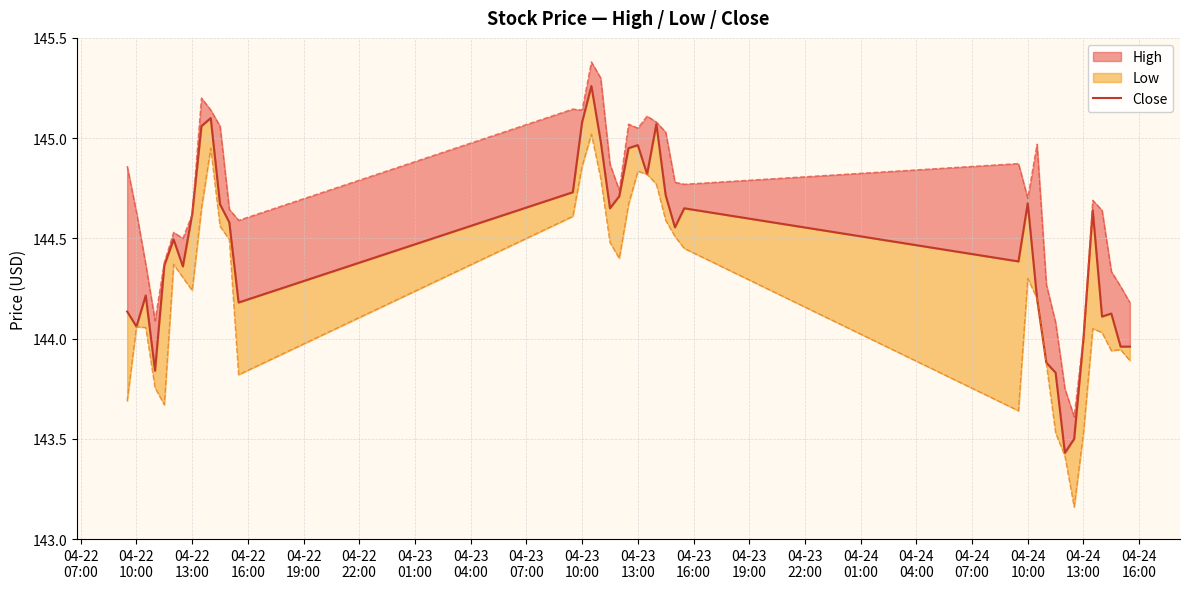

Does the chart display data point markers on the line(s)?

No